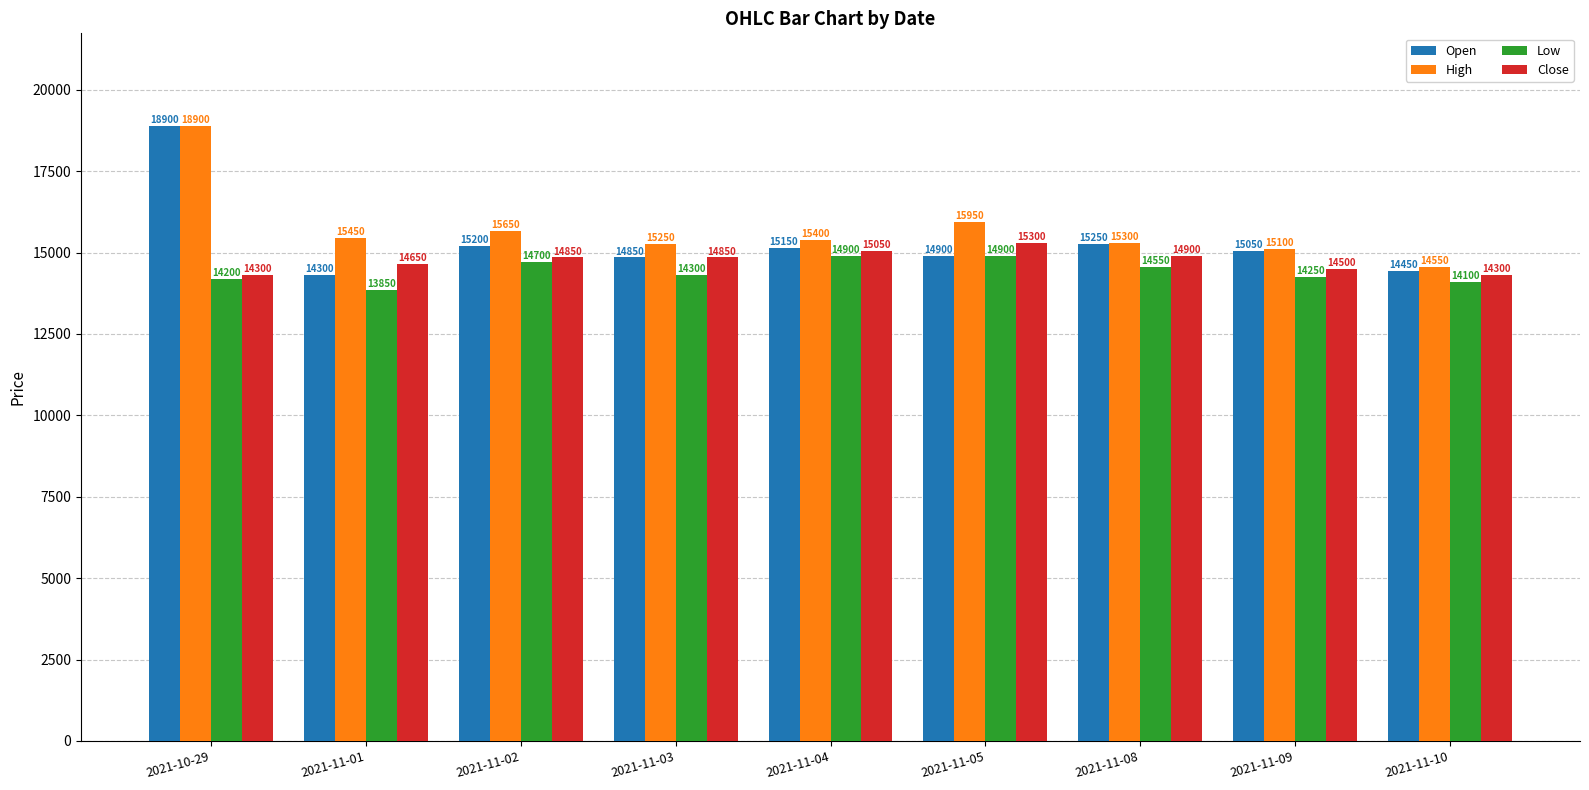

What is the difference between the second highest and second lowest values in the Open series?

800